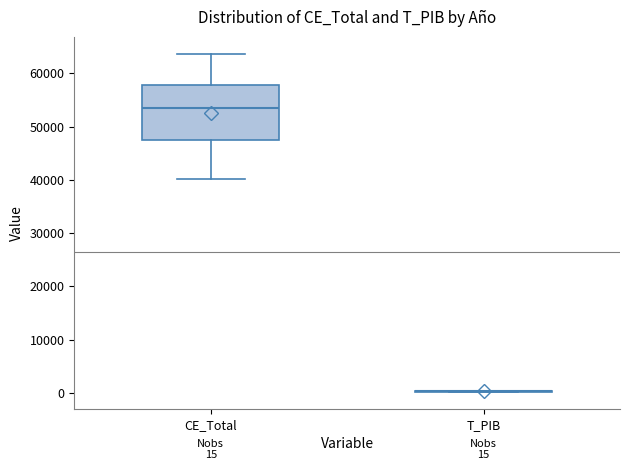

Comparing the boxes themselves (not the whiskers), which one is the tallest?

CE_Total